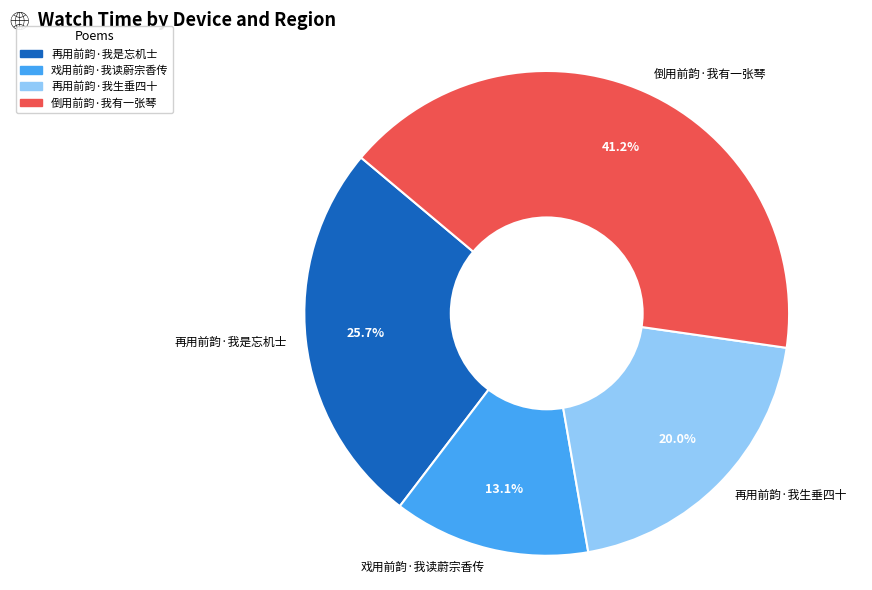

Count the number of slices in the pie.

4